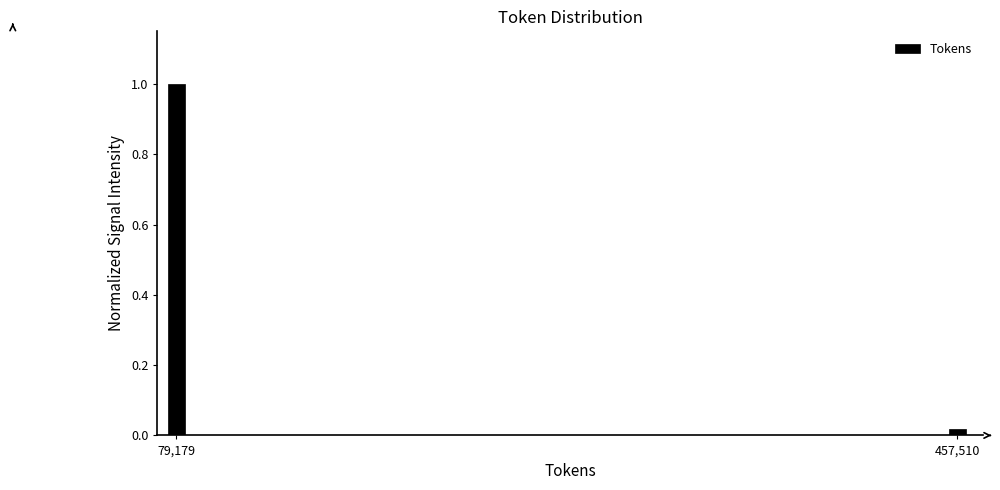

What is the label of the 1st bar from the right?

457,510